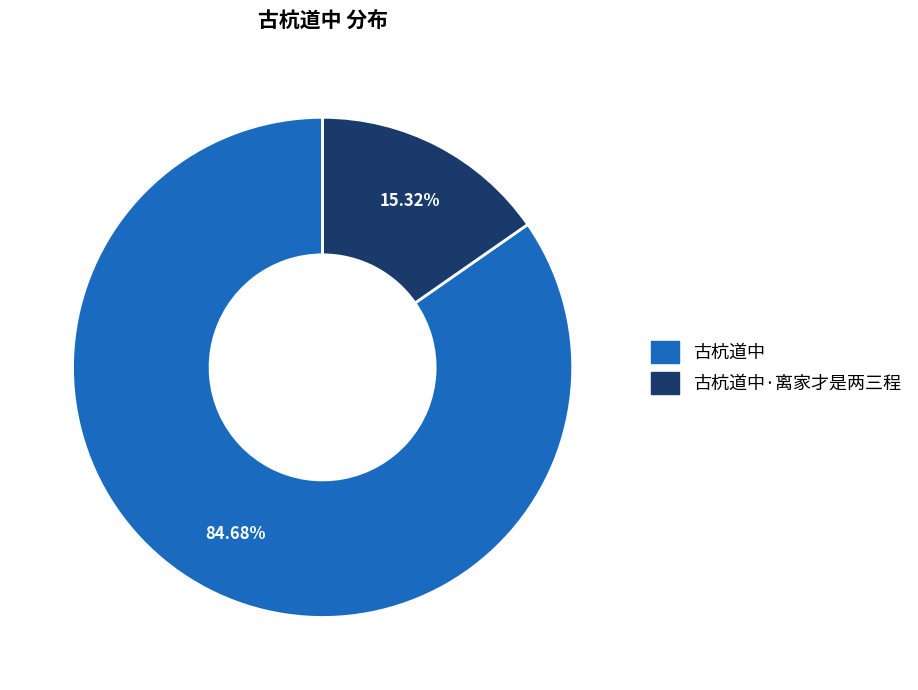

How many slices are in this pie chart?

2